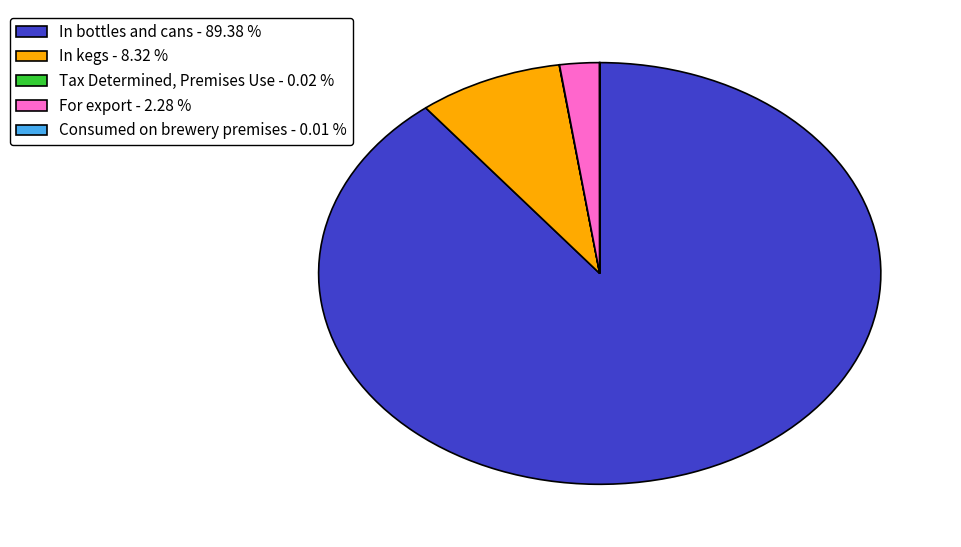

Does any single category account for the majority?

Yes